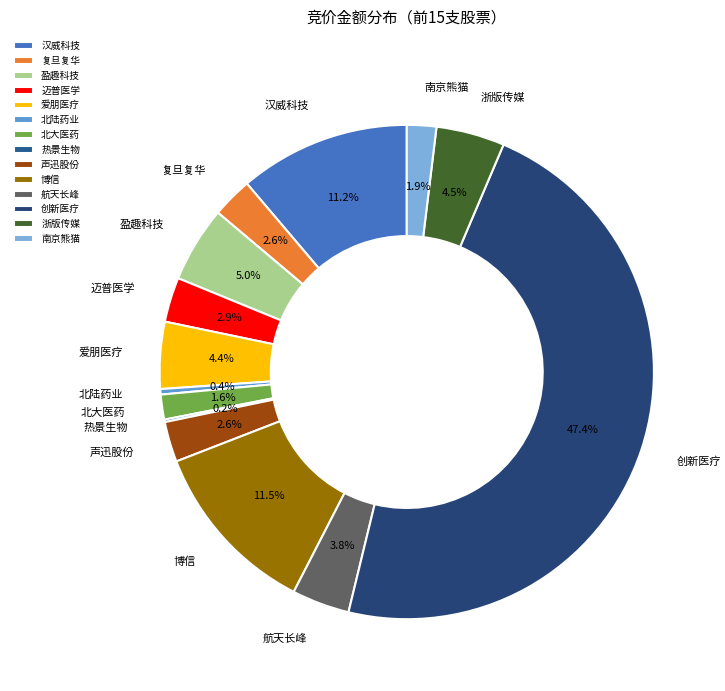

Does 汉威科技 account for over 50% of the chart?

No